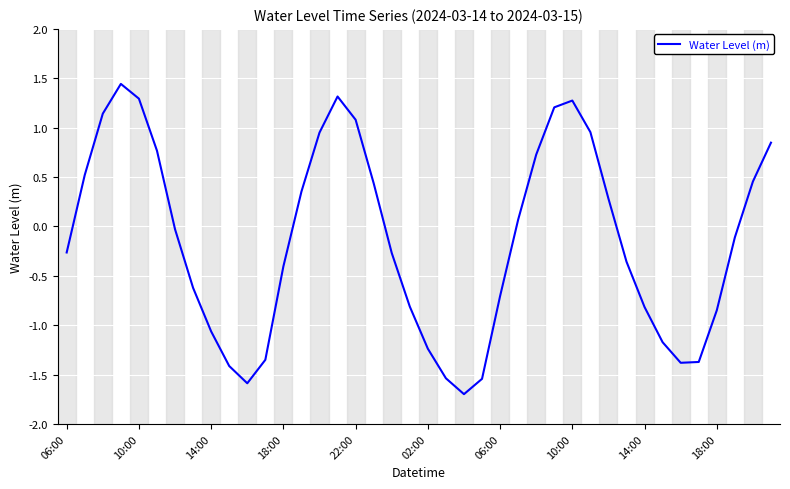

What is the difference between the maximum and minimum values?

3.1